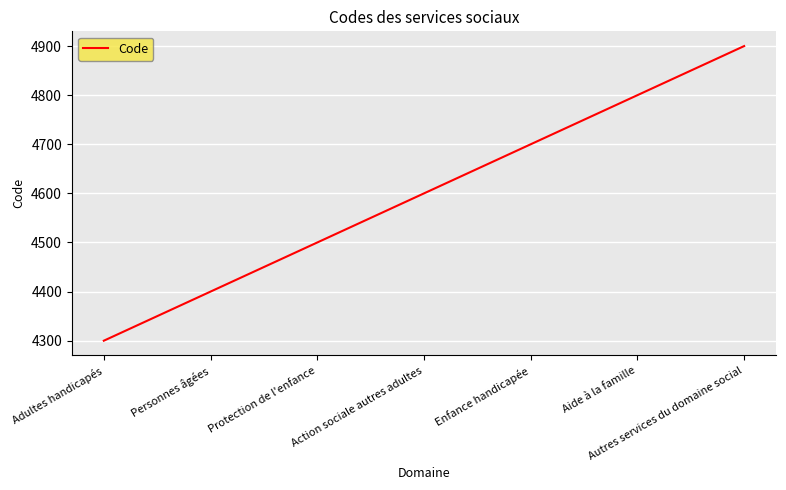

Count the values in the range 4400 to 4800.

5